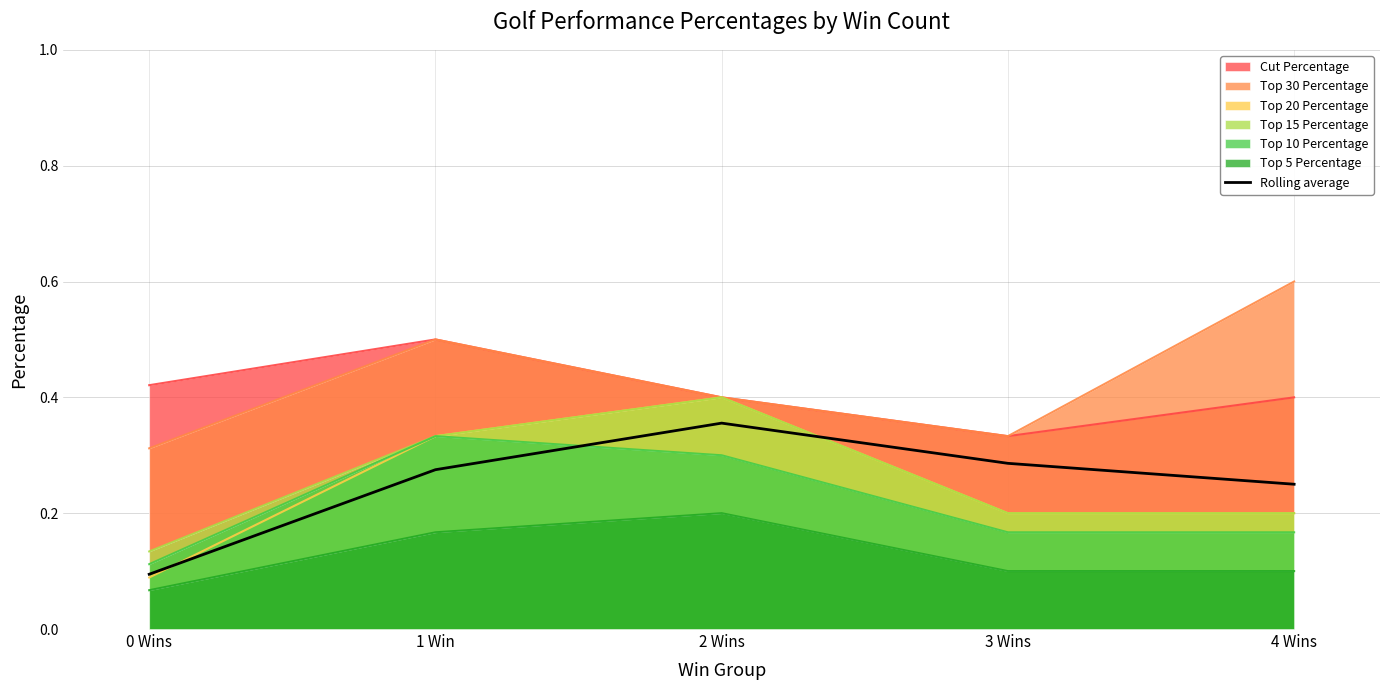

Read the value at 0 Wins.

0.1